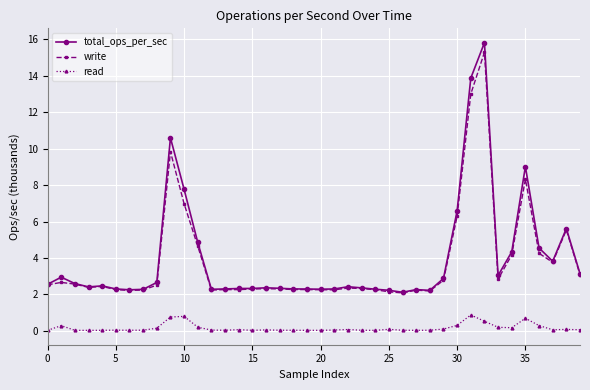

What is the highest value of the write series?

15.3